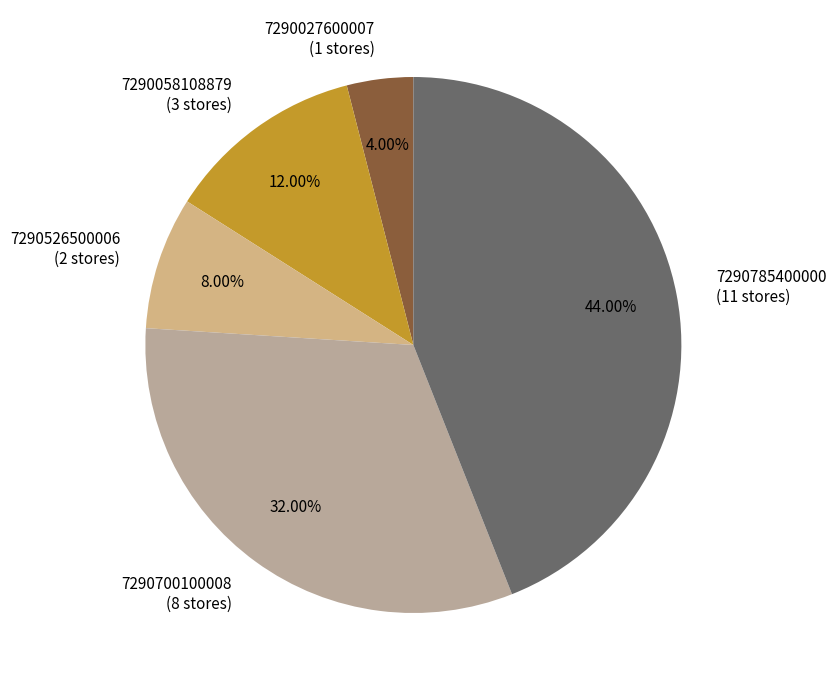

Does any single category account for the majority?

No